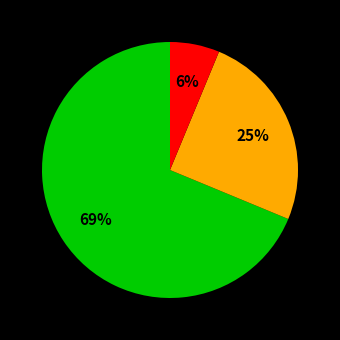

To the nearest percent, what is the average slice percentage?

33%